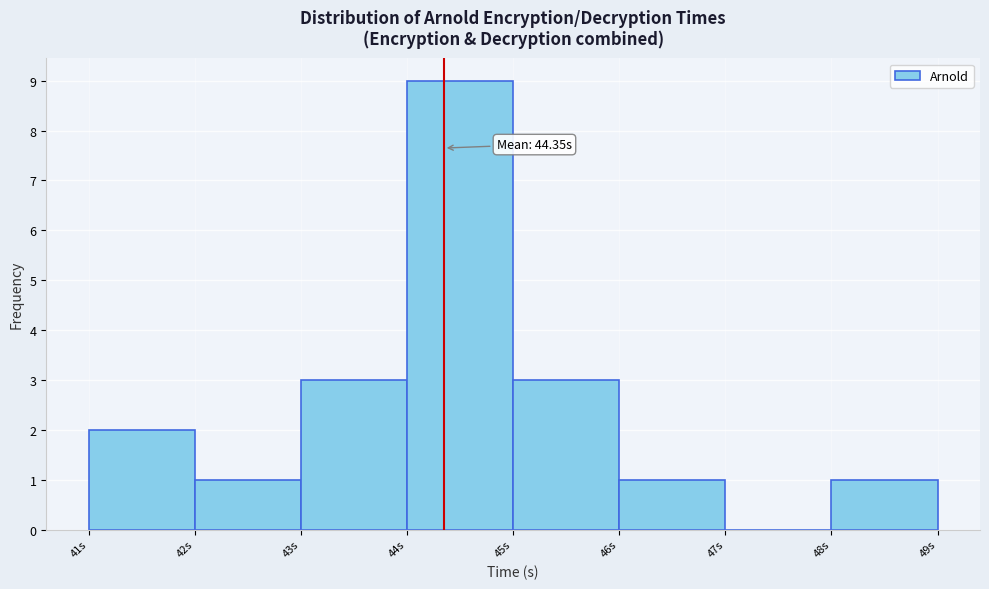

Over which range of the x-axis is the bar tallest?

44 to 45